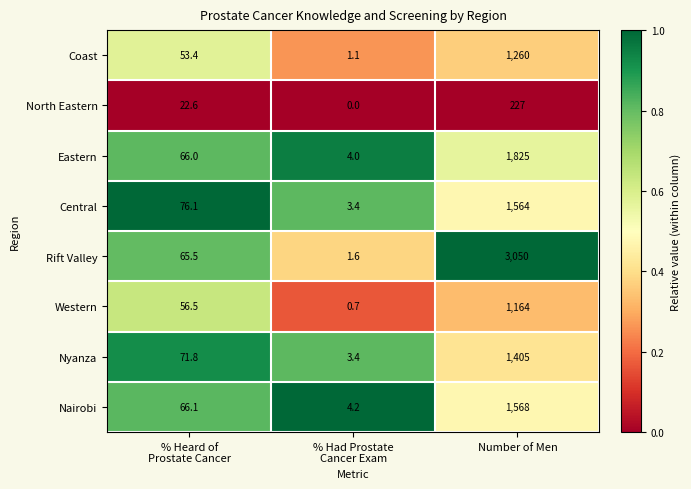

At how many categories does at least one series exceed 0?

3